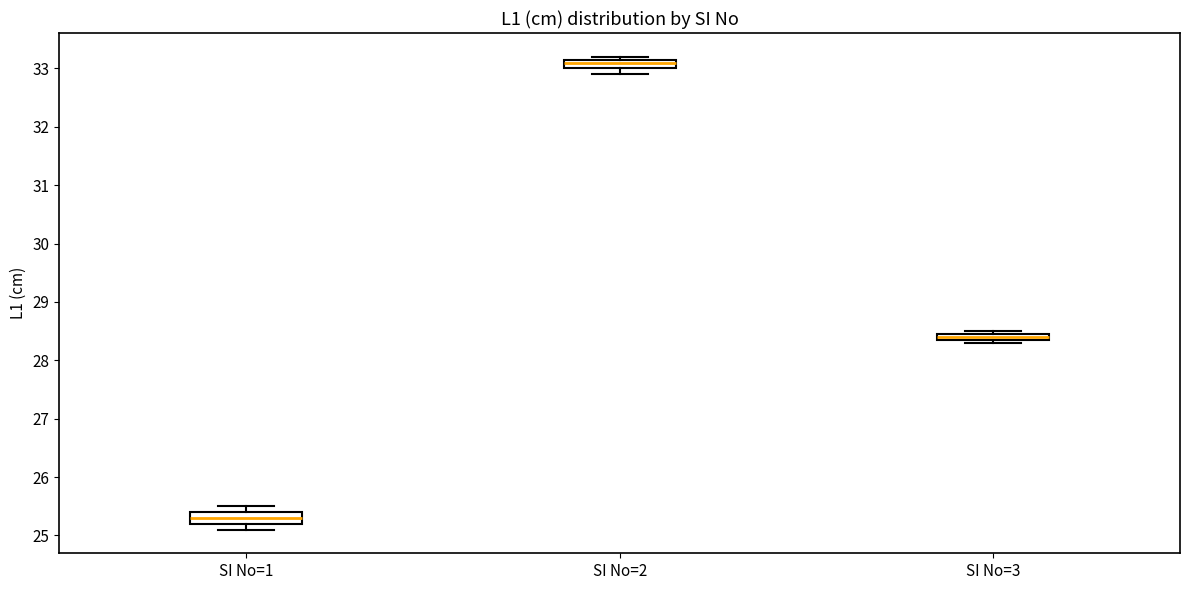

Where is the lower edge of the box for SI No=3 on the y-axis? The values are not printed on the chart, so give them approximately, as read against the axis.

28.4